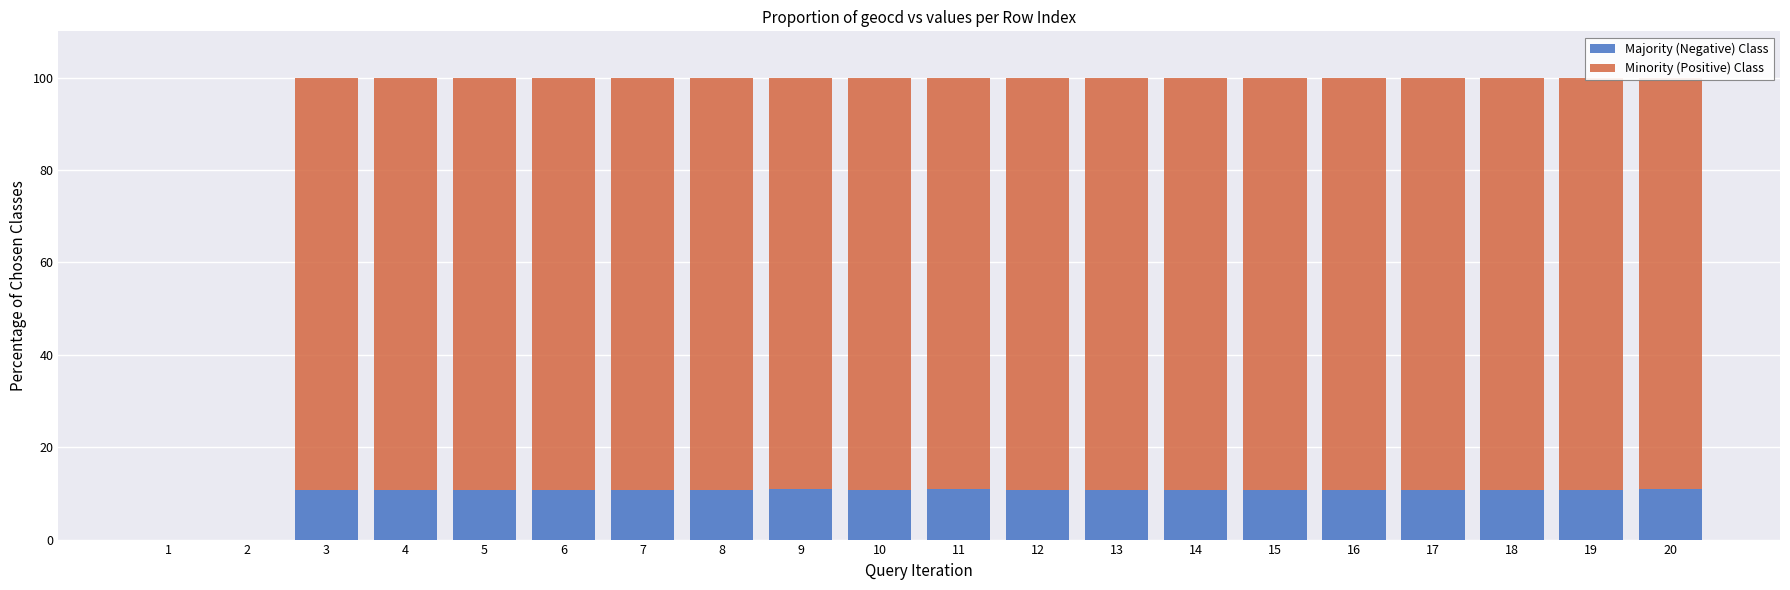

What is the total value across all series at 18?

100.0